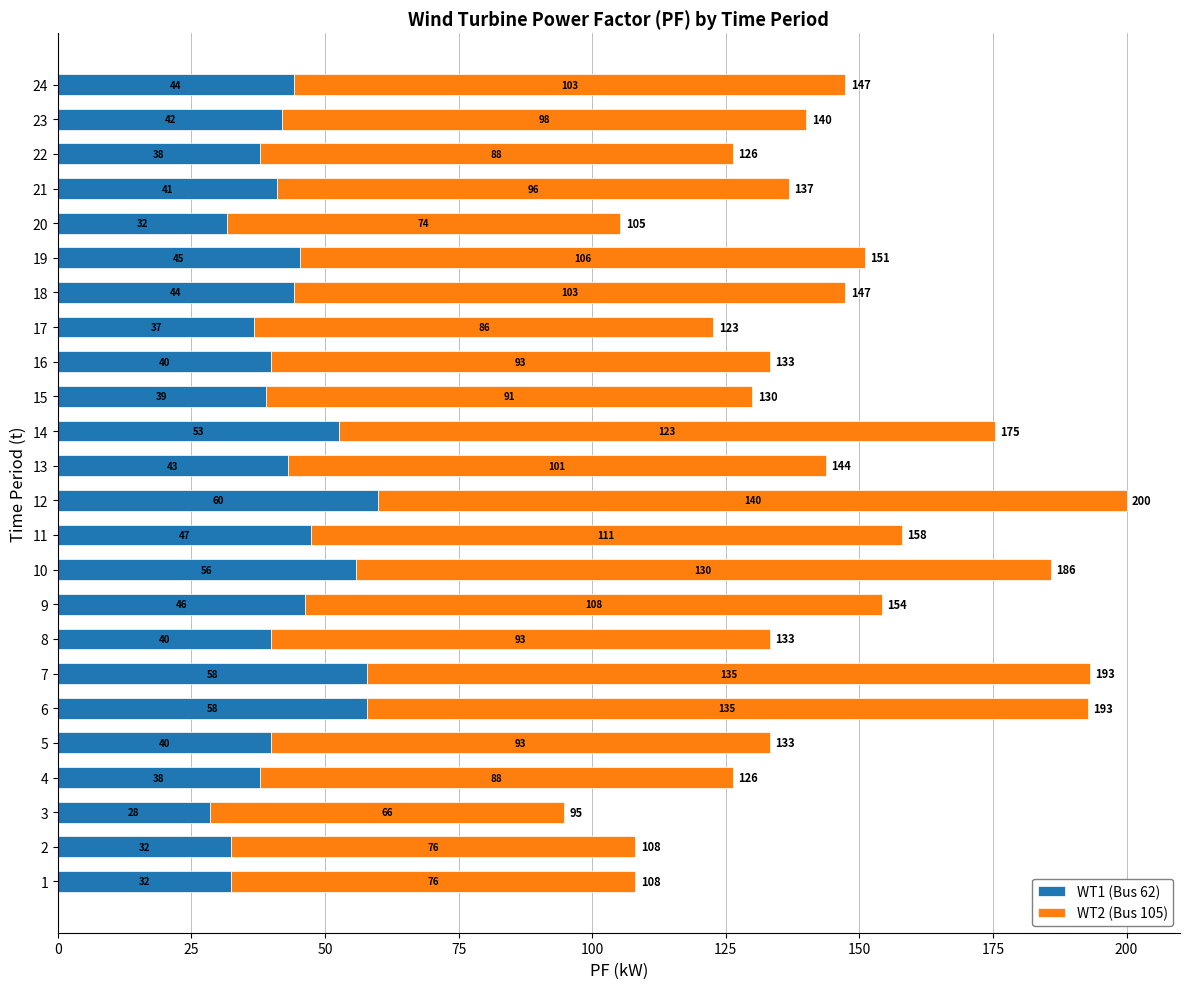

What is the highest value of the WT1 (Bus 62) series?

60.0